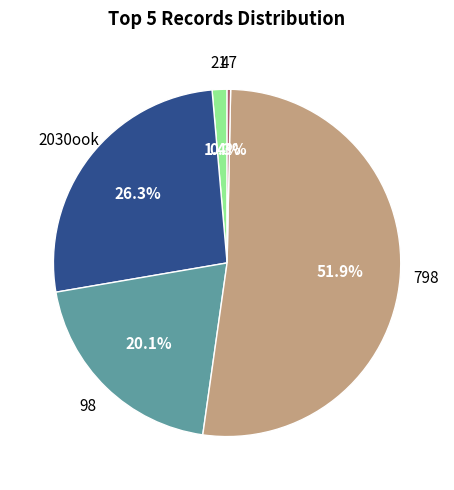

How many segments does this pie chart have?

5